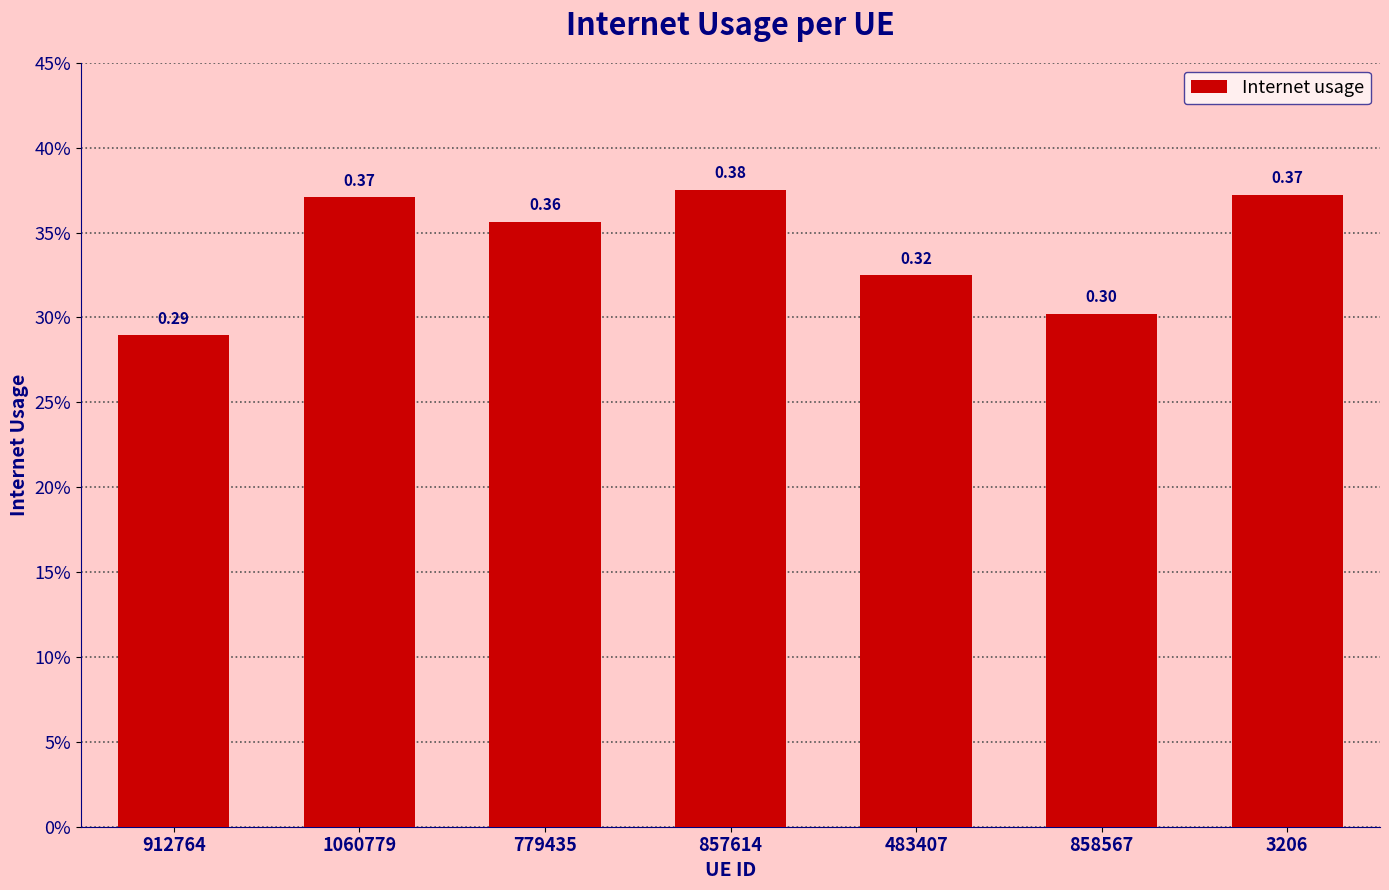

What is the value of the 6th bar from the left?

0.3